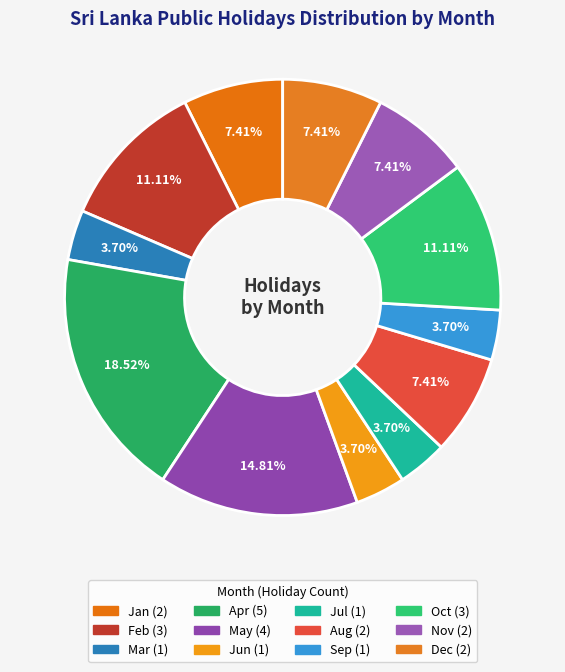

Does Jun represent more than half of the total?

No